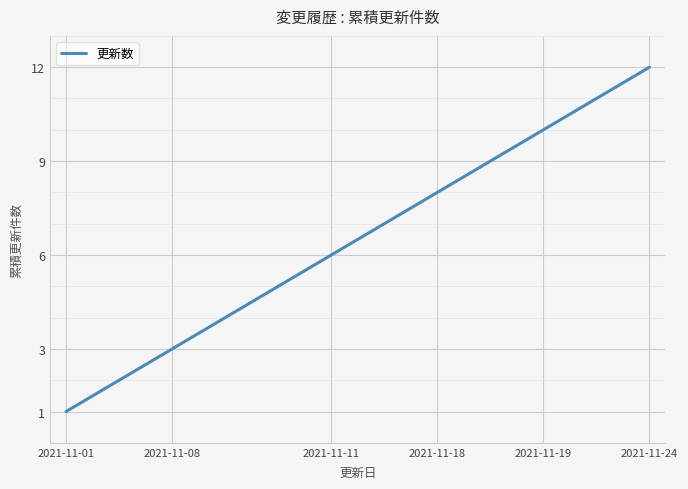

What is the greatest value displayed?

12